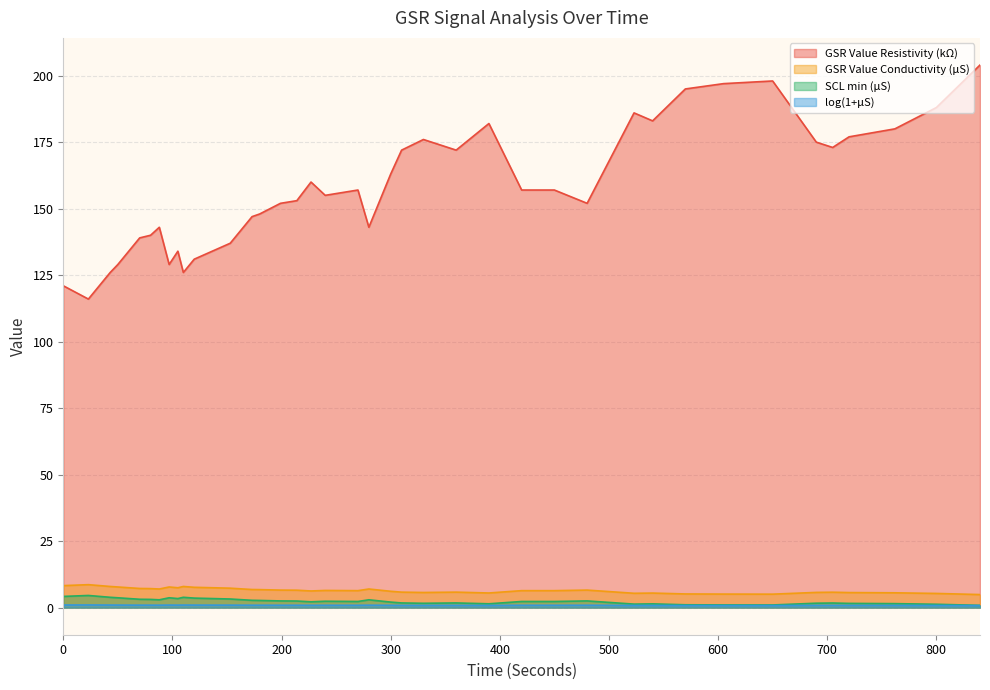

True or false: log(1+µS) has more than 0 points higher than both neighbors.

True